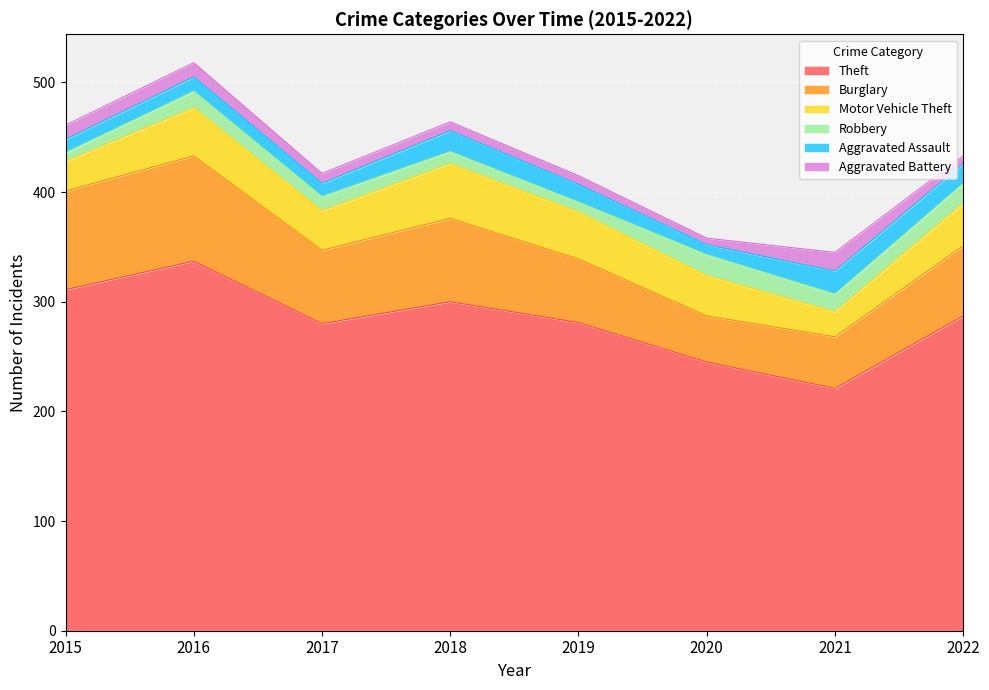

The value of Motor Vehicle Theft at 2019 is 43. True or false?

True